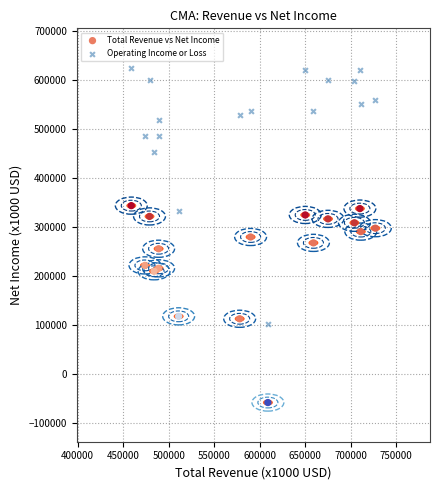

Across all data points, what is the range of X values (max minus min)?

268000